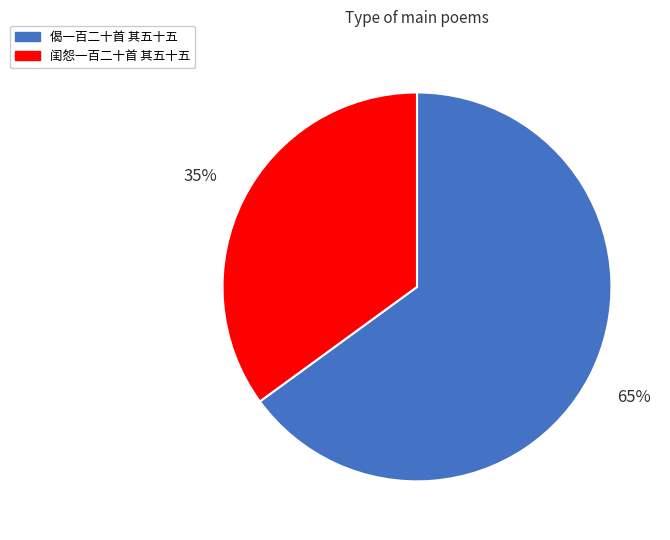

Which slice is the largest?

偈一百二十首 其五十五